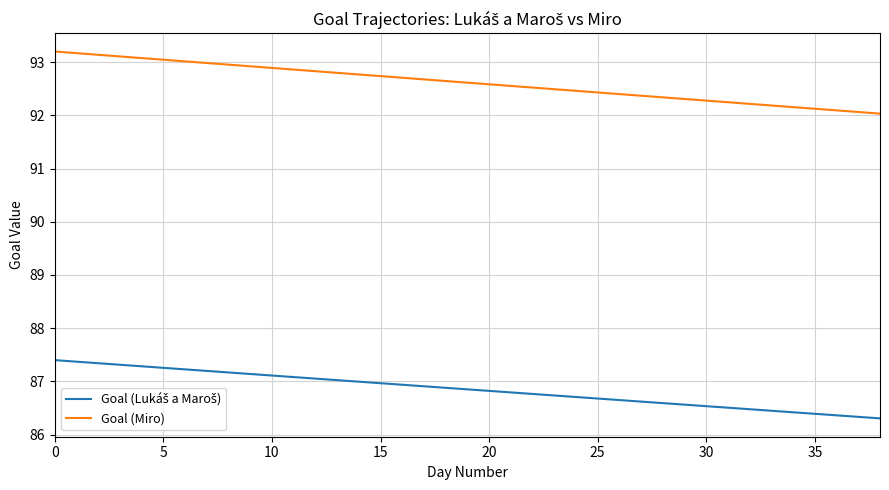

What is the minimum value shown in the chart?

86.3